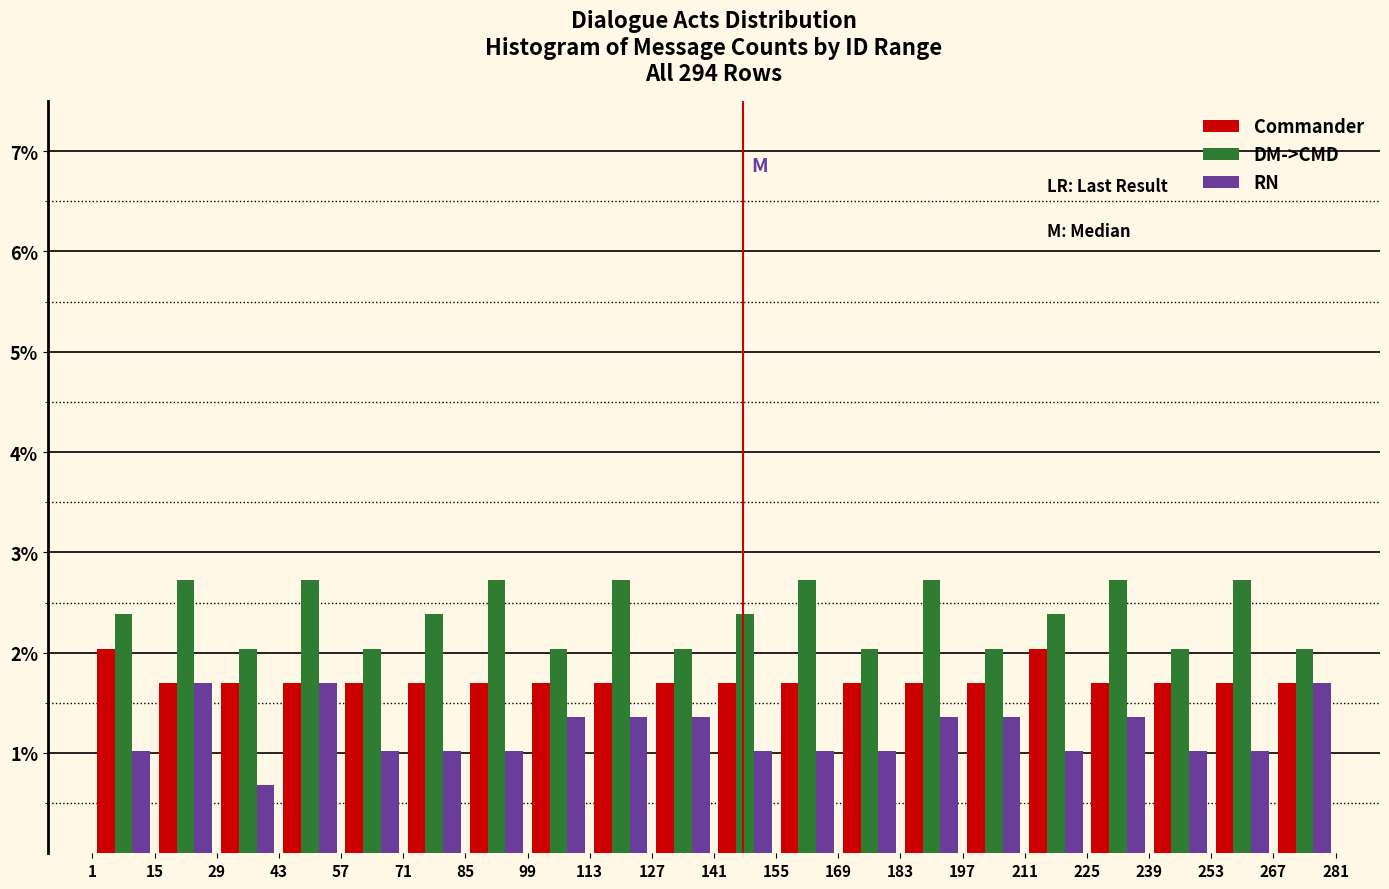

Reading left to right, list every range on the x-axis with the height of the bar of each series over it. The values are not printed on the chart, so give them approximately, as read against the axis.

1 to 15: Commander=2.0	DM->CMD=2.4	RN=1.0
15 to 29: Commander=1.7	DM->CMD=2.7	RN=1.7
29 to 43: Commander=1.7	DM->CMD=2.0	RN=0.7
43 to 57: Commander=1.7	DM->CMD=2.7	RN=1.7
57 to 71: Commander=1.7	DM->CMD=2.0	RN=1.0
71 to 85: Commander=1.7	DM->CMD=2.4	RN=1.0
85 to 99: Commander=1.7	DM->CMD=2.7	RN=1.0
99 to 113: Commander=1.7	DM->CMD=2.0	RN=1.4
113 to 127: Commander=1.7	DM->CMD=2.7	RN=1.4
127 to 141: Commander=1.7	DM->CMD=2.0	RN=1.4
141 to 155: Commander=1.7	DM->CMD=2.4	RN=1.0
155 to 169: Commander=1.7	DM->CMD=2.7	RN=1.0
169 to 183: Commander=1.7	DM->CMD=2.0	RN=1.0
183 to 197: Commander=1.7	DM->CMD=2.7	RN=1.4
197 to 211: Commander=1.7	DM->CMD=2.0	RN=1.4
211 to 225: Commander=2.0	DM->CMD=2.4	RN=1.0
225 to 239: Commander=1.7	DM->CMD=2.7	RN=1.4
239 to 253: Commander=1.7	DM->CMD=2.0	RN=1.0
253 to 267: Commander=1.7	DM->CMD=2.7	RN=1.0
267 to 281: Commander=1.7	DM->CMD=2.0	RN=1.7